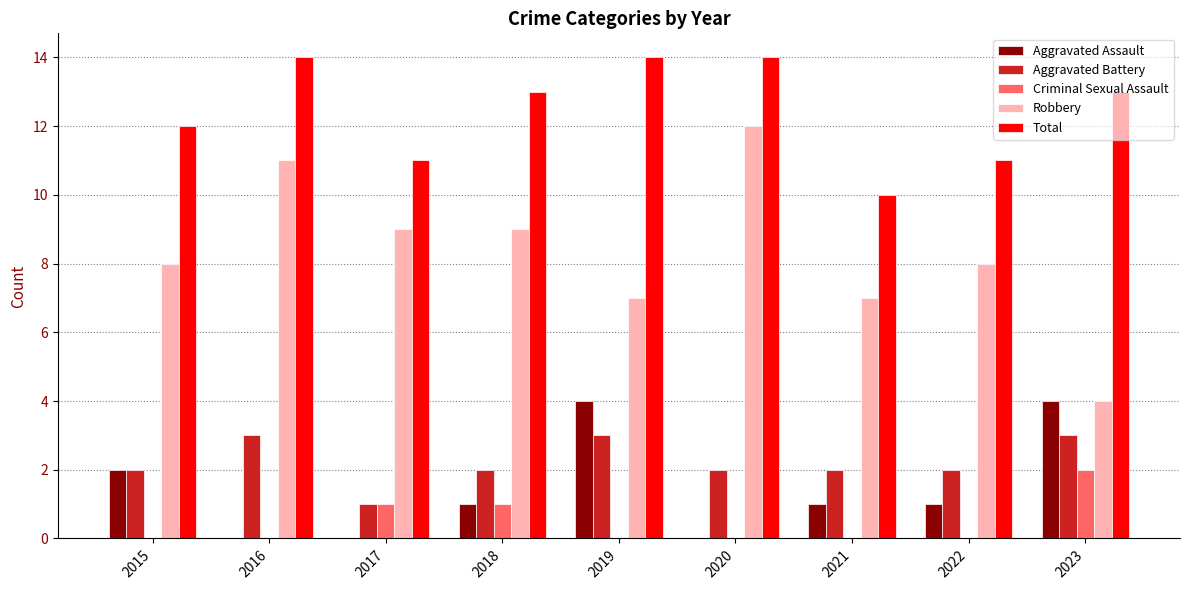

Which series has the largest total across all categories?

Total